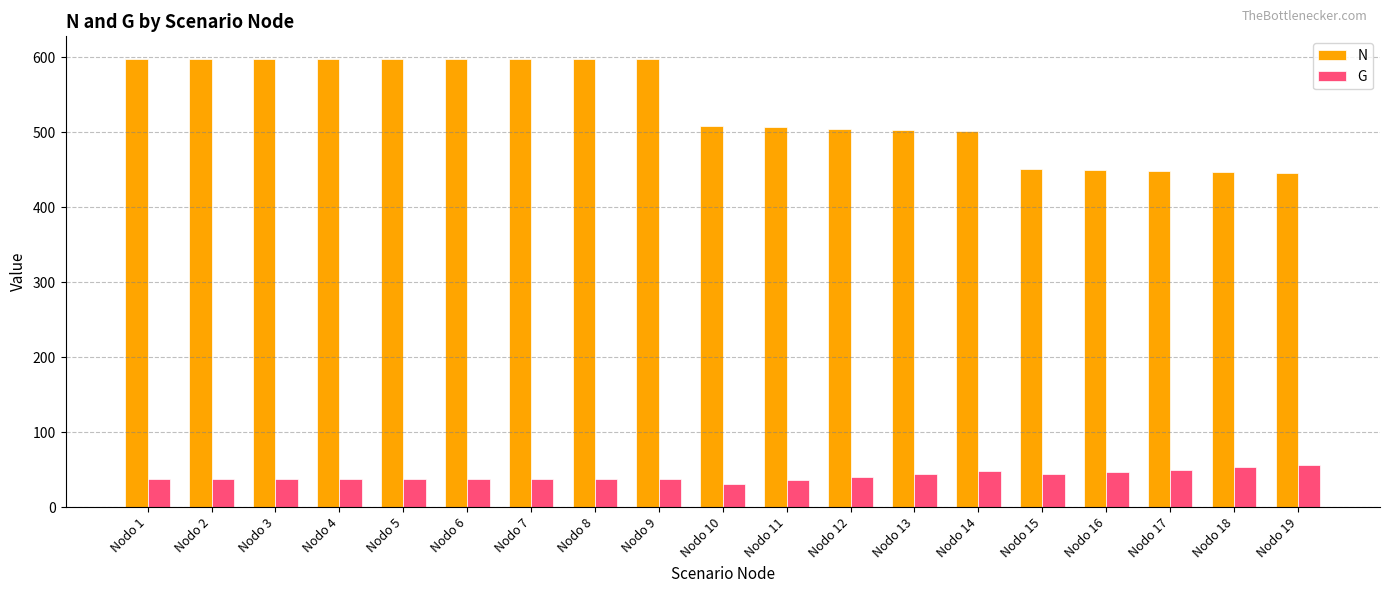

The value of N at Nodo 1 is 970.4. True or false?

False